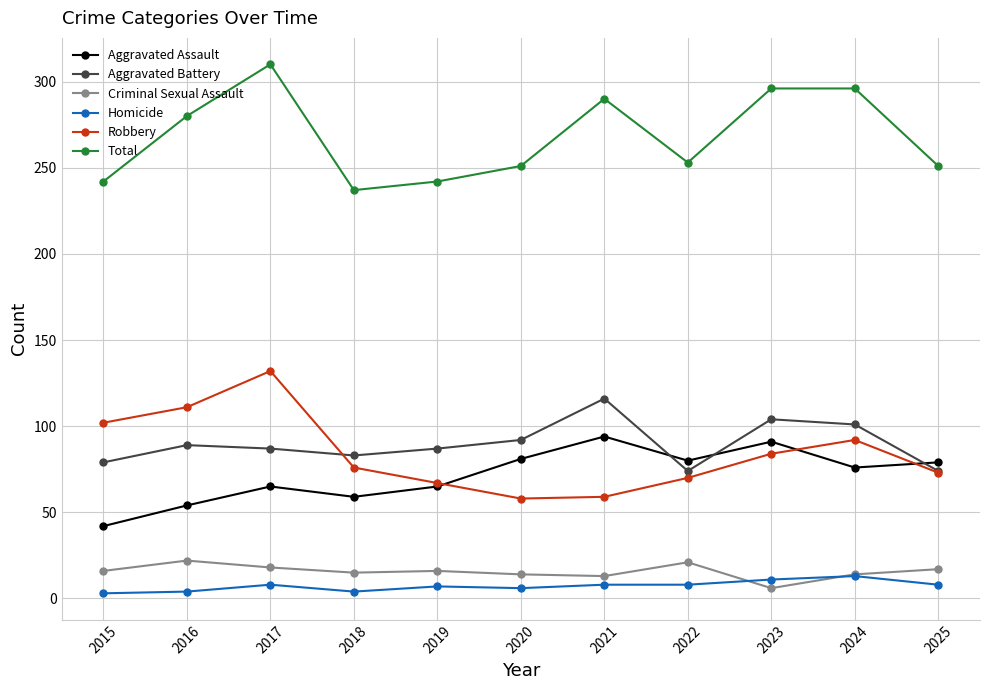

Where does the Total series first go above 253?

2016